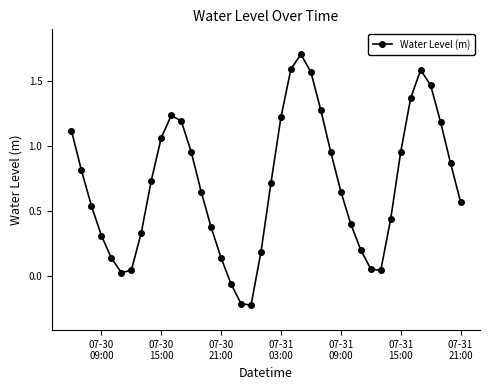

True or false: there are more than 1 points higher than both neighbors.

True